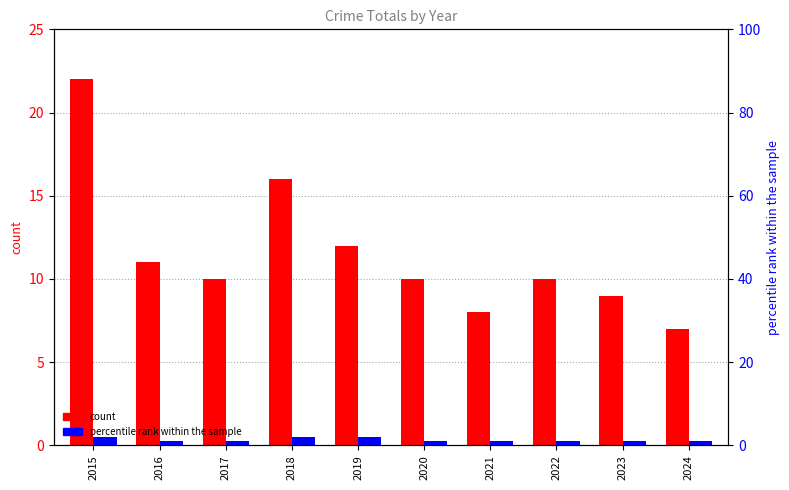

Which series changed the most between 2018 and 2023?

count